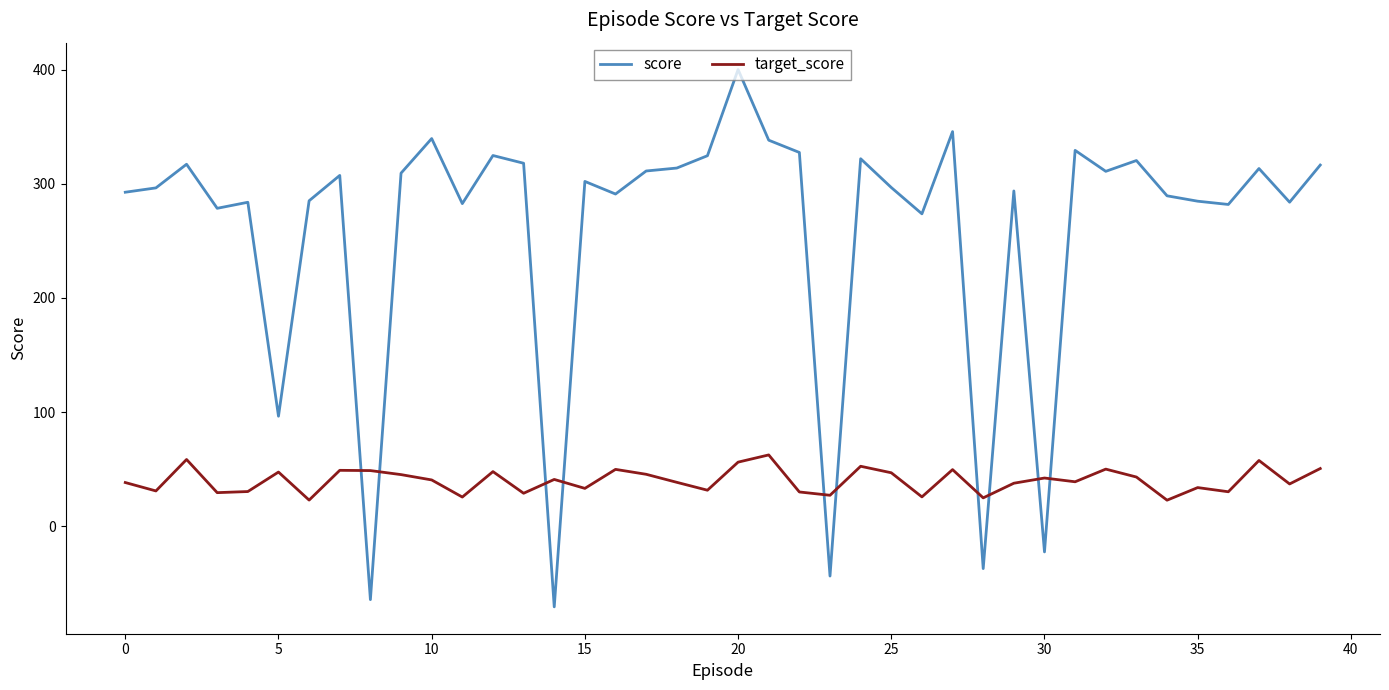

True or false: target_score has more than 0 interior local peaks.

True